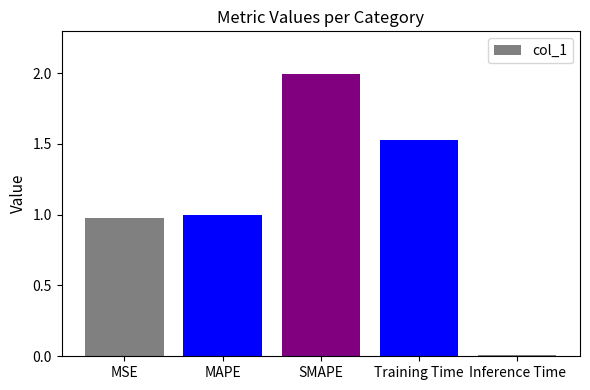

At which category does the chart reach its peak across all series?

SMAPE